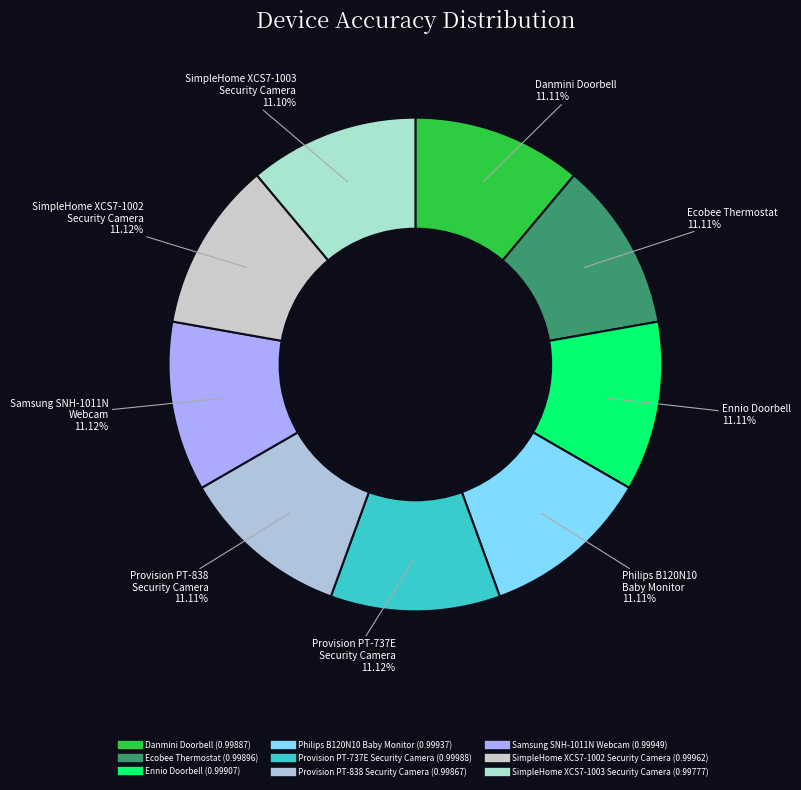

What is the largest slice in the pie chart?

Provision_PT_737E_Security_Camera